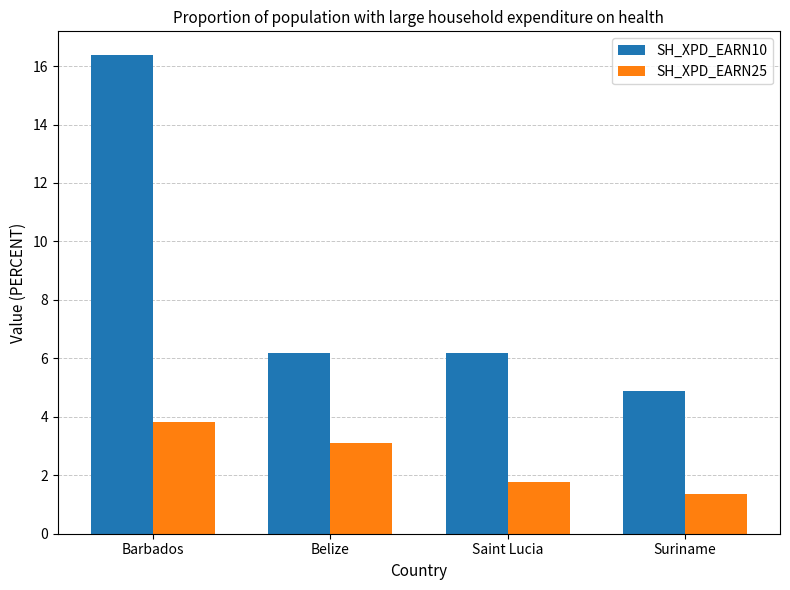

At Belize, list the series in order from largest to smallest.

SH_XPD_EARN10, SH_XPD_EARN25